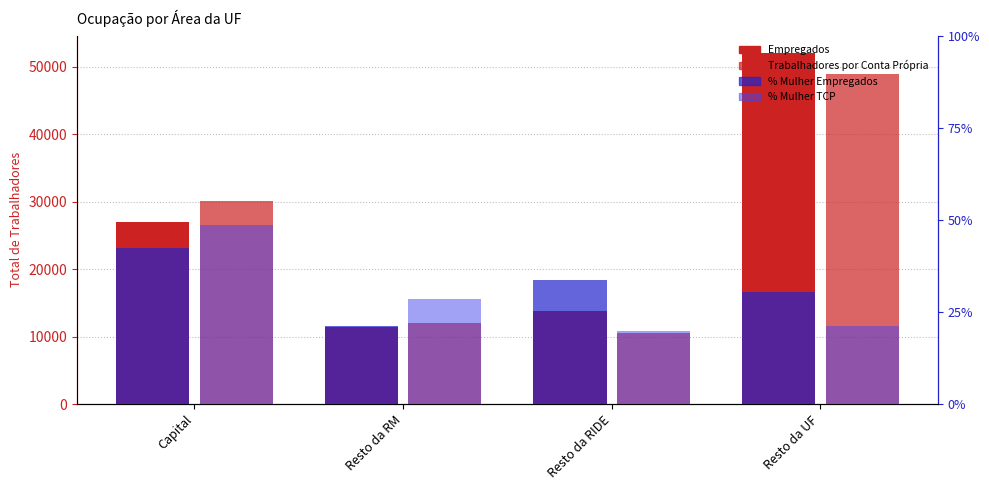

How many % Mulher Empregados values are between 0 and 1?

4